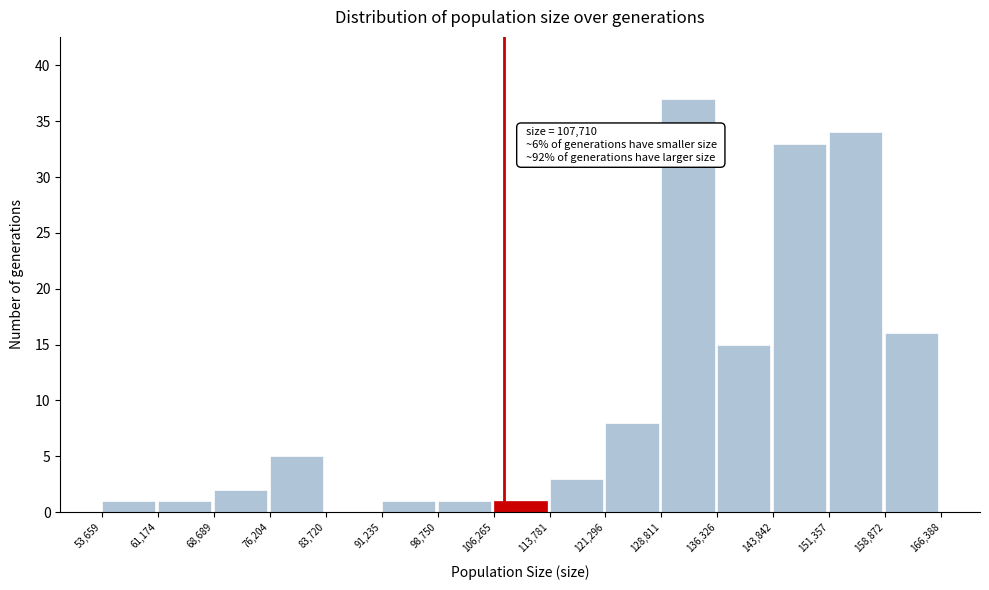

Over which range of the x-axis is the bar tallest?

128,811 to 136,326